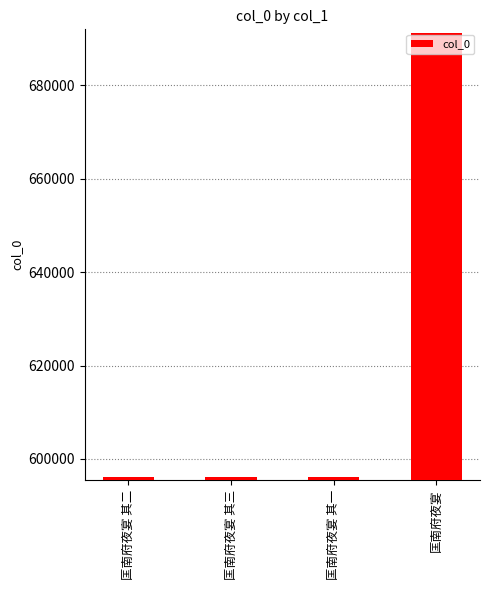

At which category does the chart reach its peak across all series?

匡南府夜宴